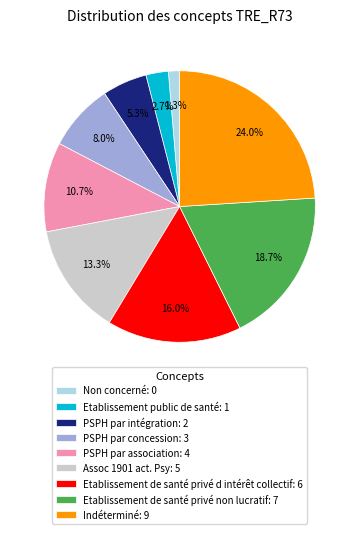

Which slice is the largest?

Indéterminé